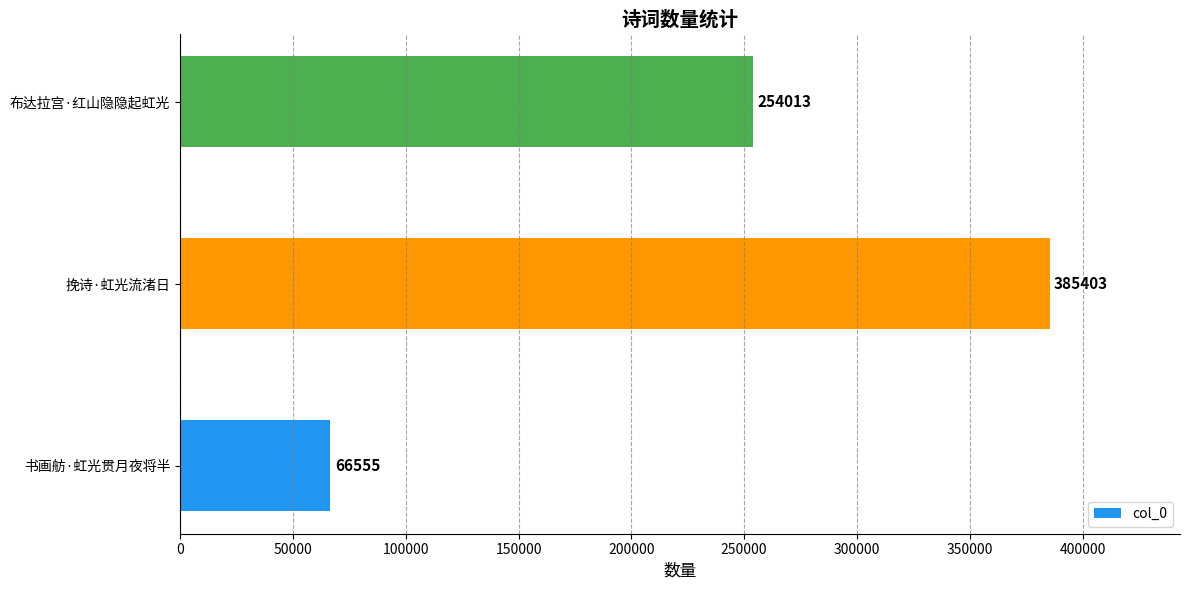

List the labels in order of value, smallest first.

书画舫·虹光贯月夜将半, 布达拉宫·红山隐隐起虹光, 挽诗·虹光流渚日